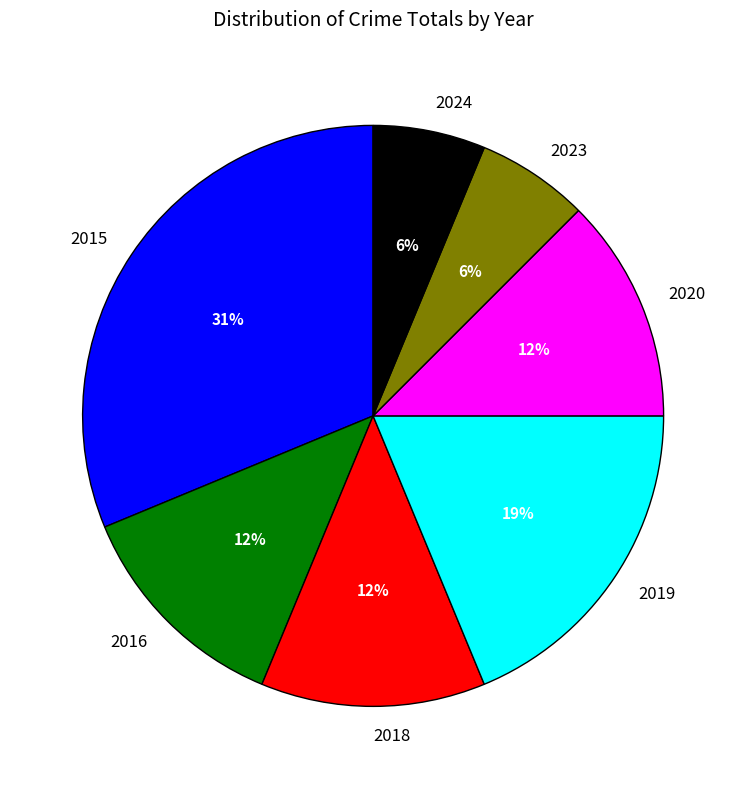

Is 2024 the majority of the pie?

No